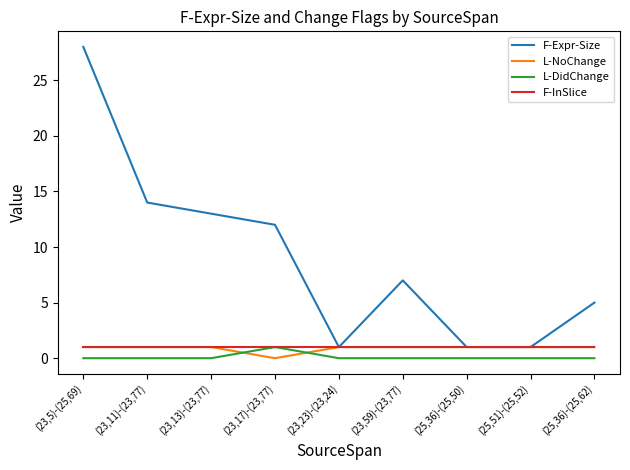

Is it true that F-Expr-Size equals 45 at (23,5)-(25,69)?

False